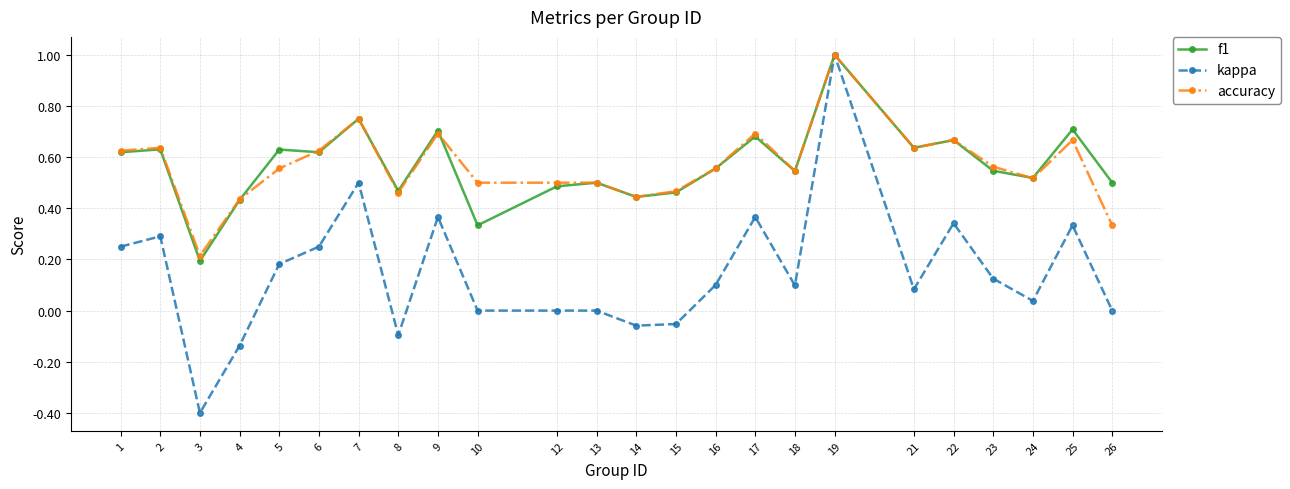

The value of kappa at 7 is 0.3. True or false?

False